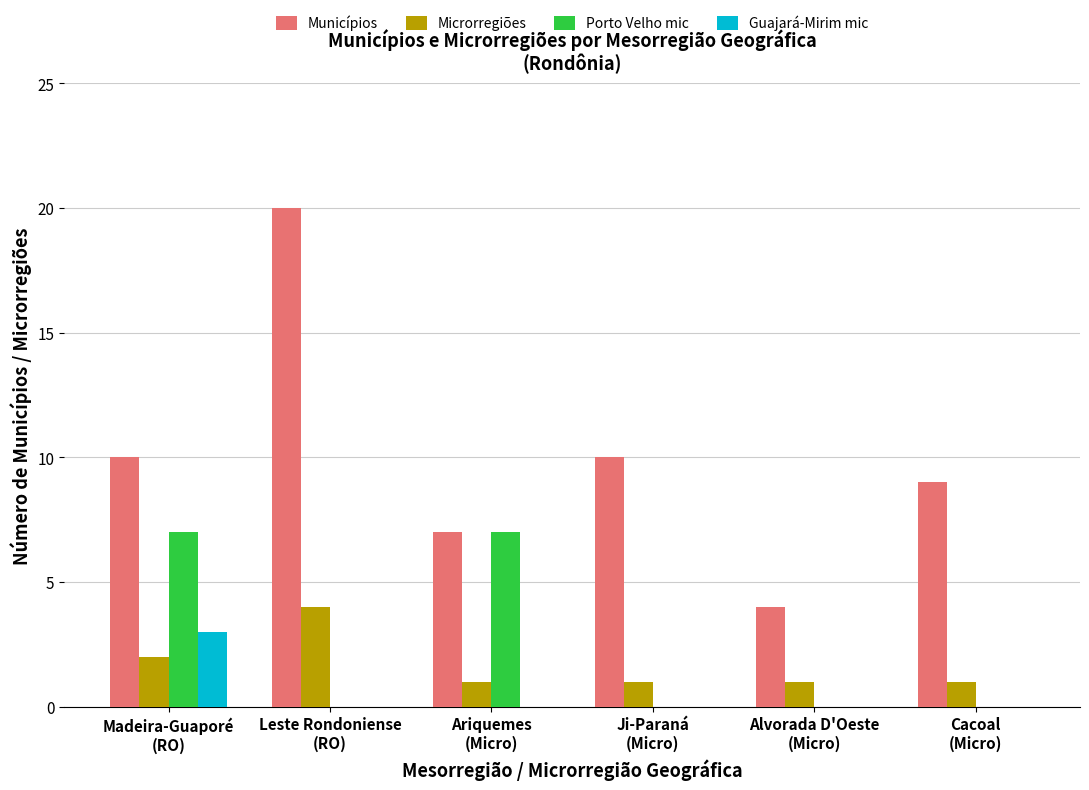

What is the maximum value for Guajará-Mirim mic?

3